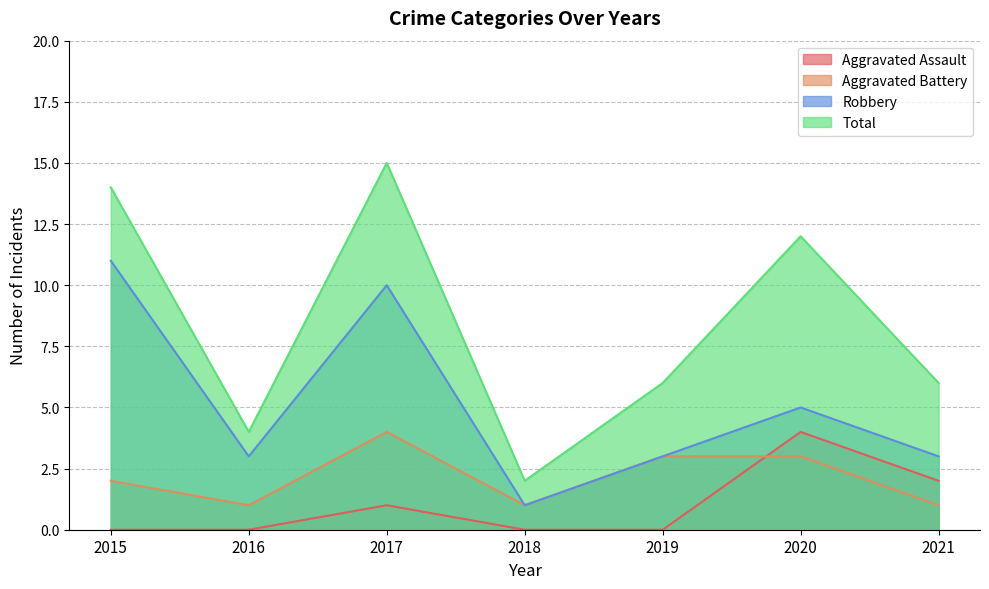

True or false: Total and Aggravated Battery cross at least once.

False